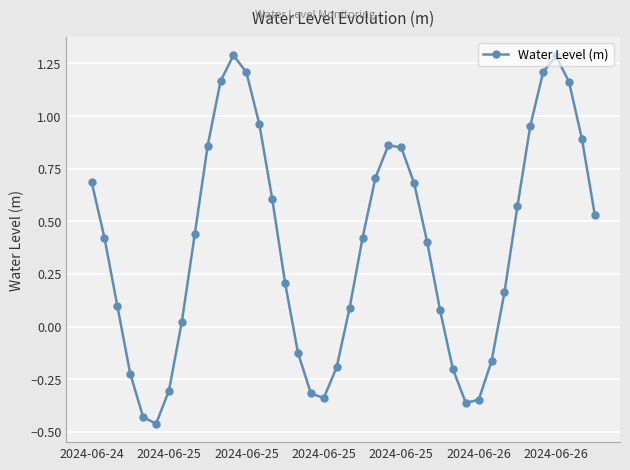

Is this an area chart (filled region under the line)?

No